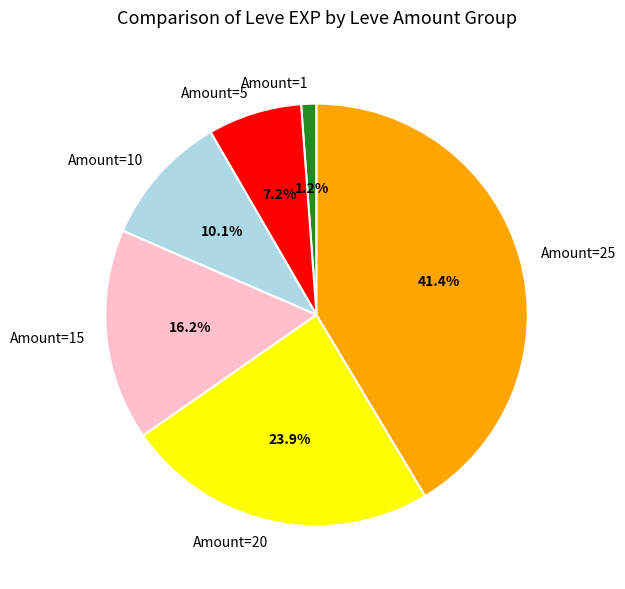

To the nearest percent, what is the difference between the largest and smallest slice percentages?

40%